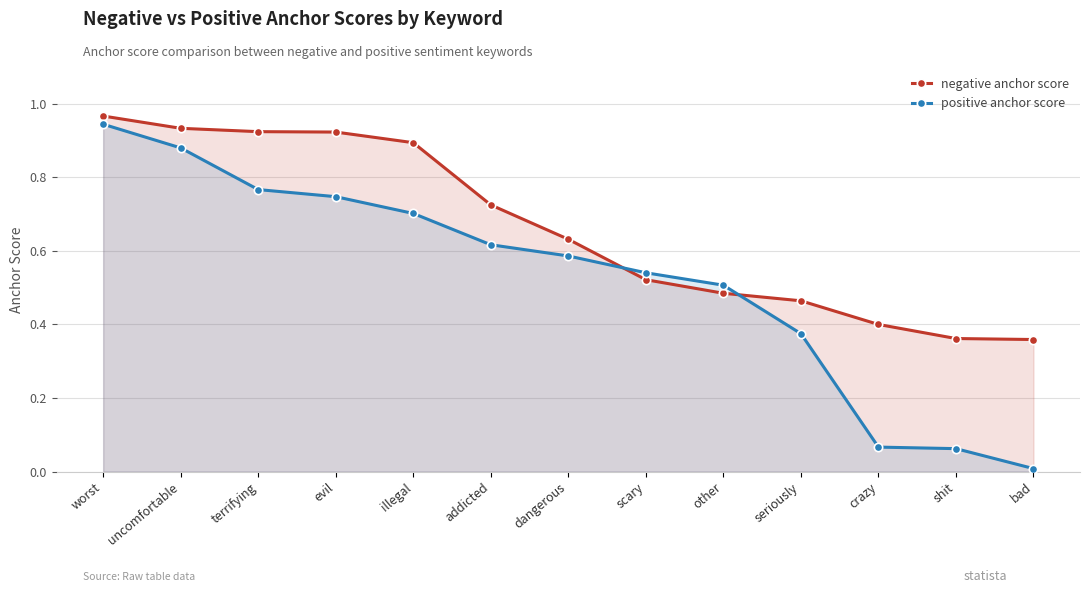

Which label corresponds to the smallest value in the chart?

bad